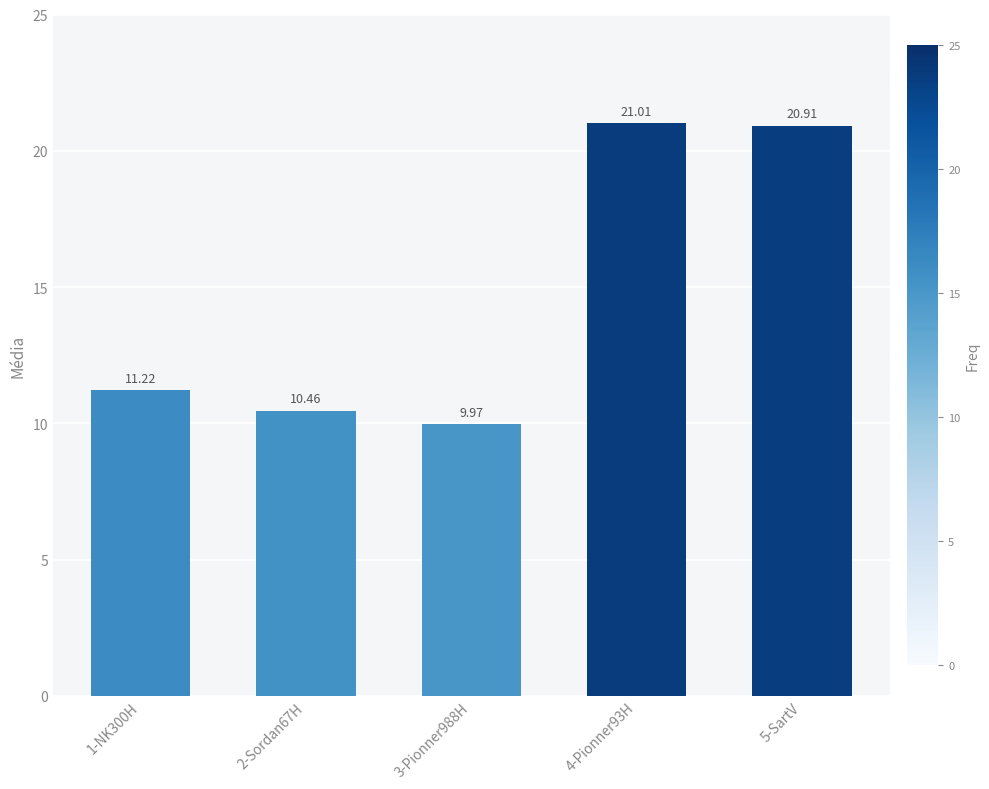

Rank the categories by value from highest to lowest.

4-Pionner93H, 5-SartV, 1-NK300H, 2-Sordan67H, 3-Pionner988H